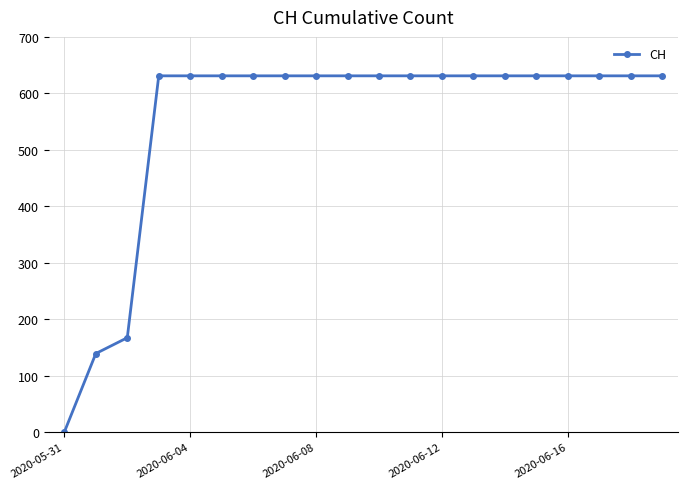

What is the sum of all values?

11033